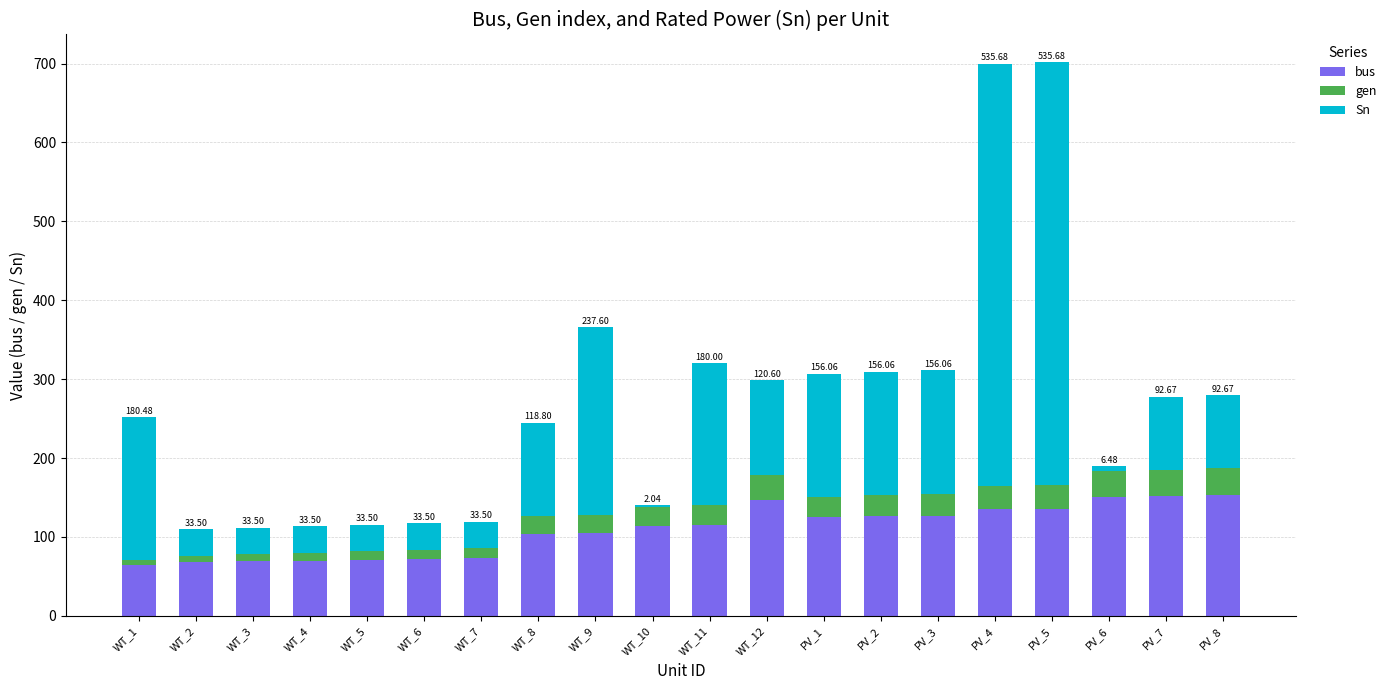

What is the total value across all series at PV_7?

277.7